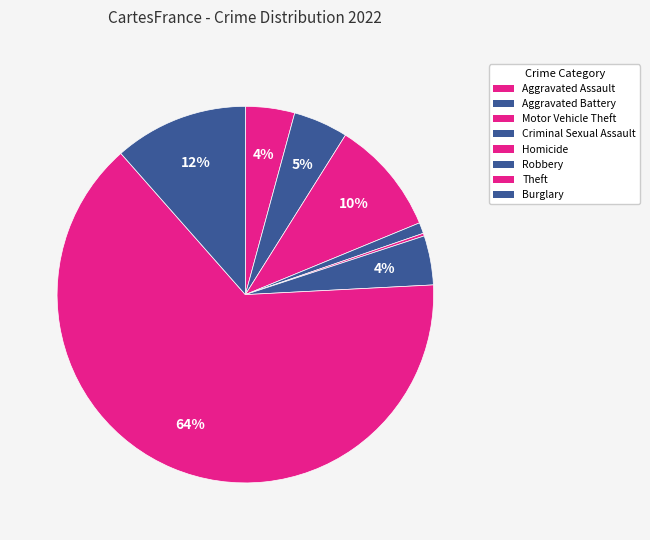

Which has a higher value, Burglary or Aggravated Battery?

Burglary